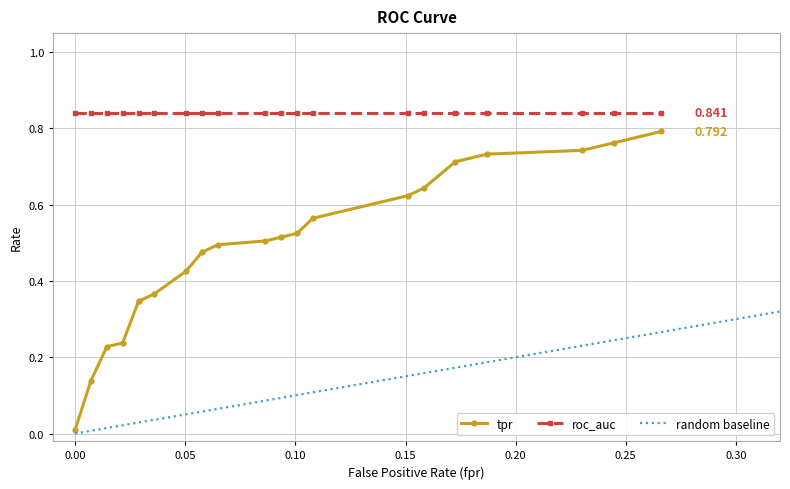

True or false: fpr has more than 1 points higher than both neighbors.

False